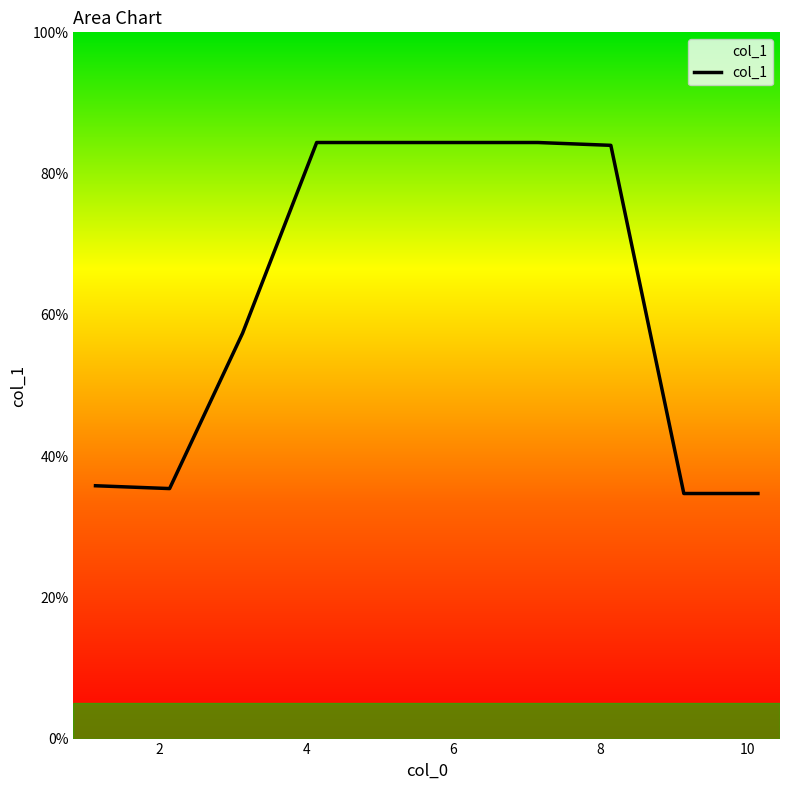

List the labels in order of value, largest first.

4.142, 5.149, 6.141, 7.148, 8.14, 3.135, 1.136, 2.143, 9.132, 10.139